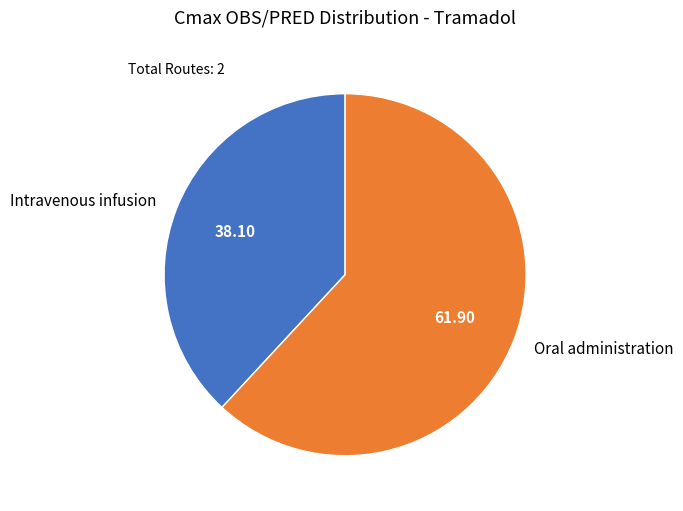

Between Intravenous infusion and Oral administration, which is larger?

Oral administration